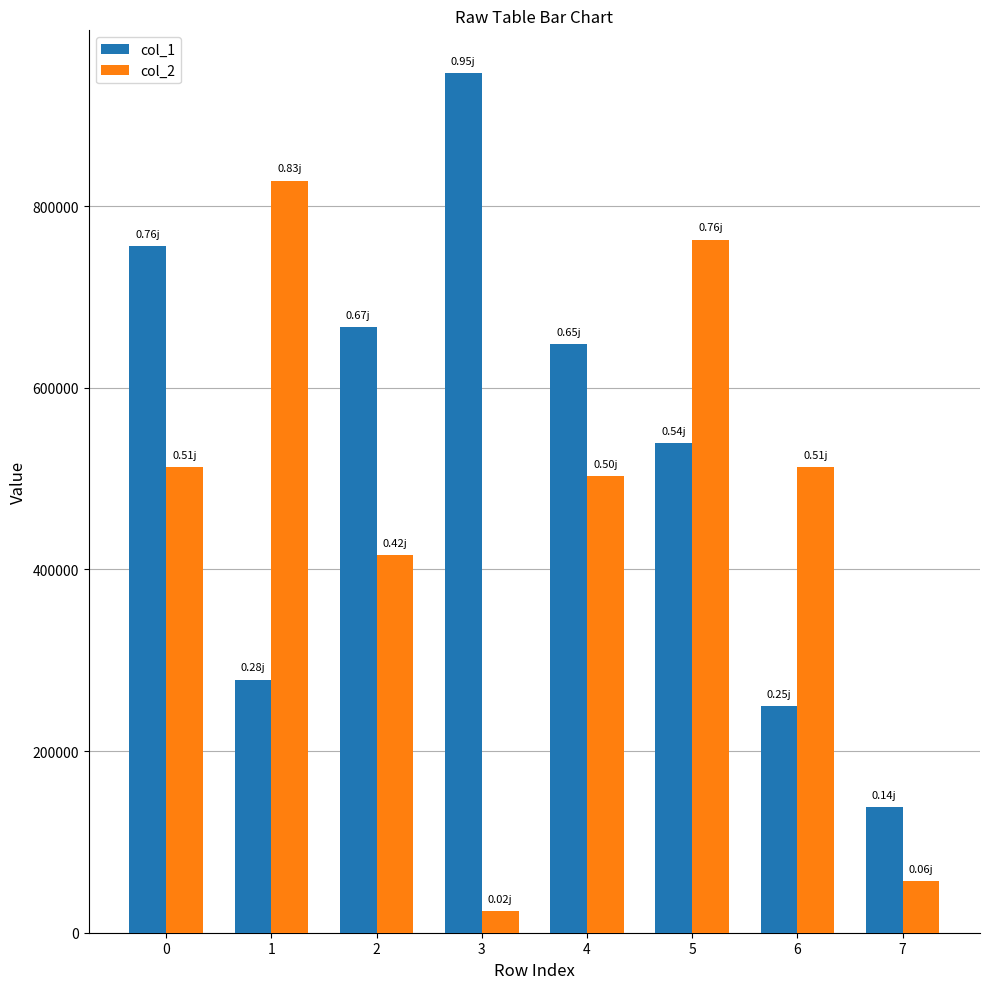

The value of col_1 at 4 is 647900. True or false?

True